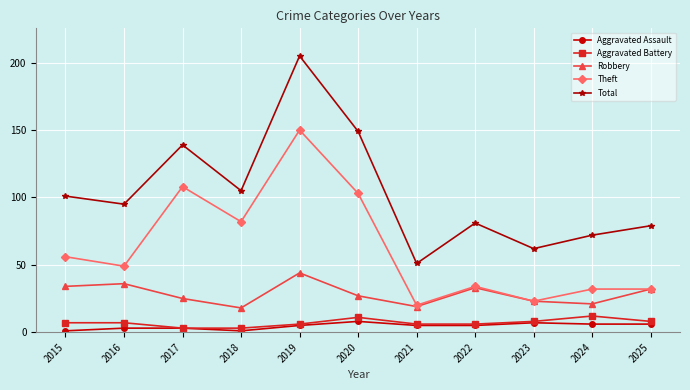

What is the greatest value displayed?

205